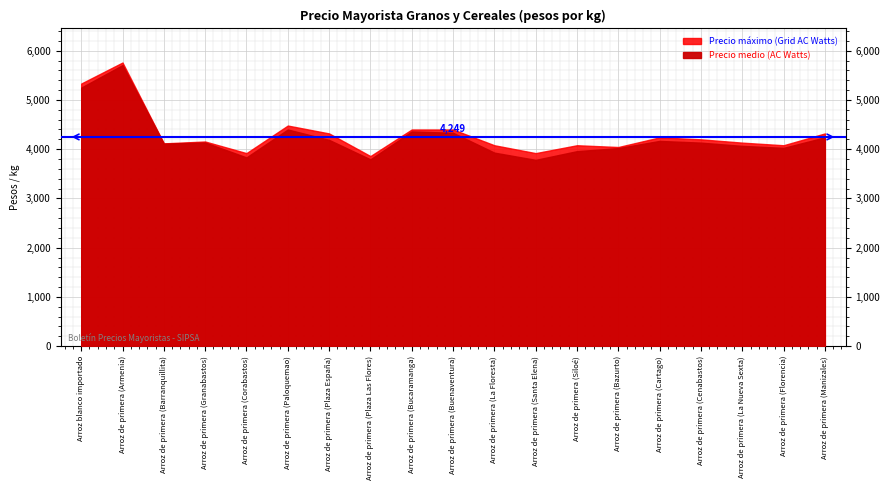

What position from the left is Arroz de primera (La Floresta)?

11